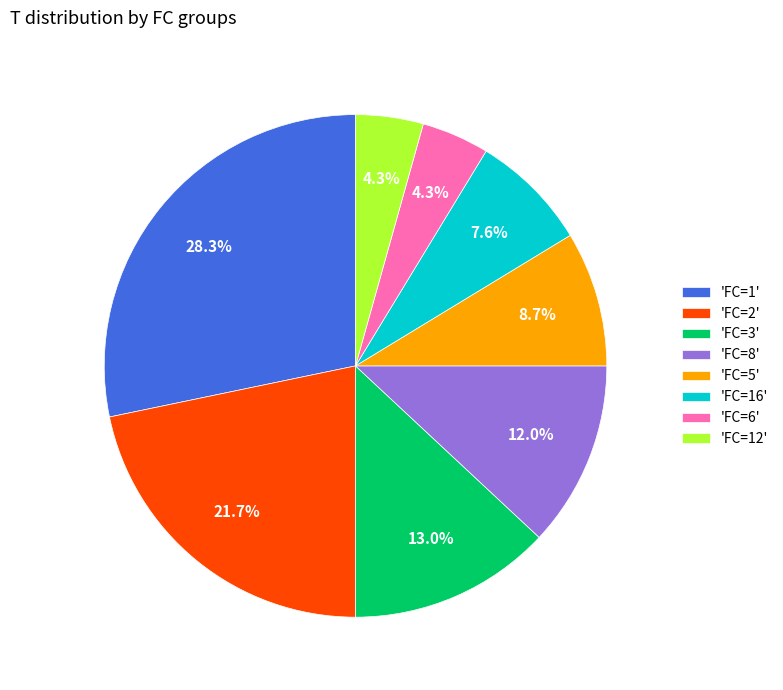

Which slice is the largest?

'FC=1'